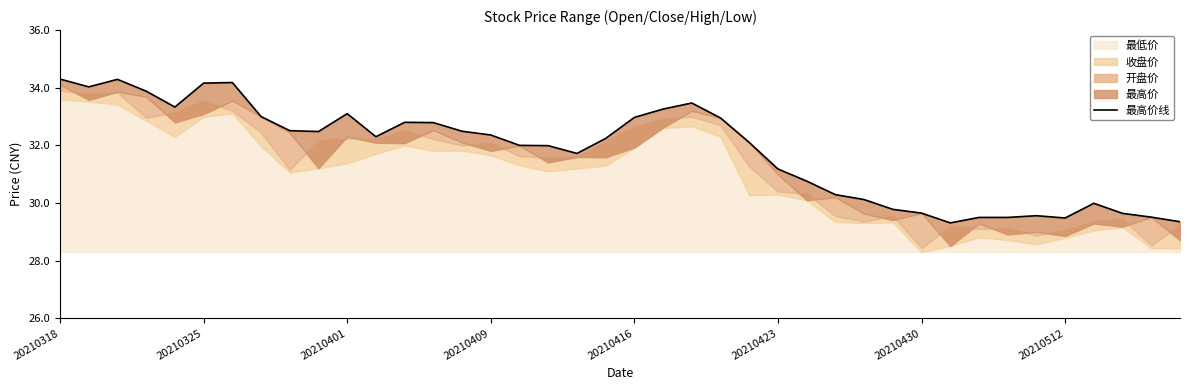

True or false: the data shows 12.5 at 36.

False